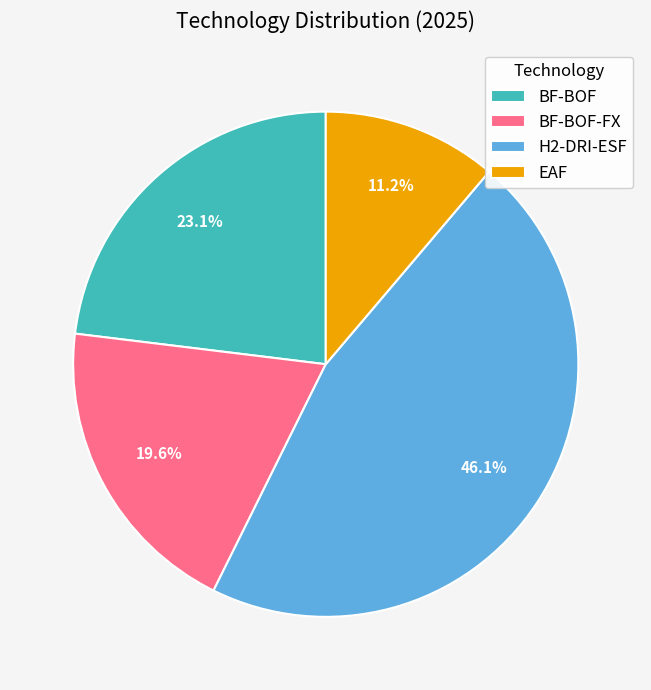

What is the ratio of the value at H2-DRI-ESF to the value at BF-BOF?

2.0